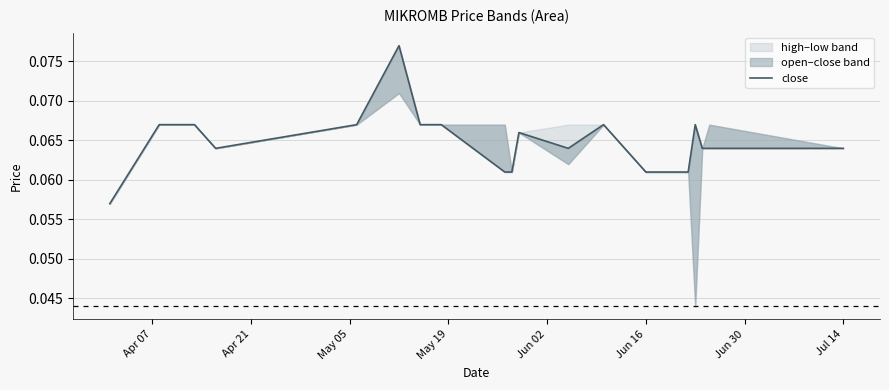

Does the chart display data point markers on the line(s)?

No